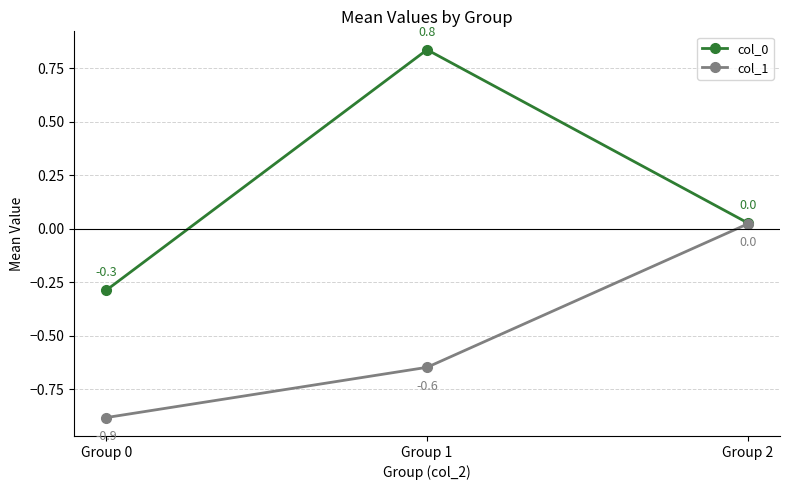

At which category is the sum across all series the highest?

Group 1